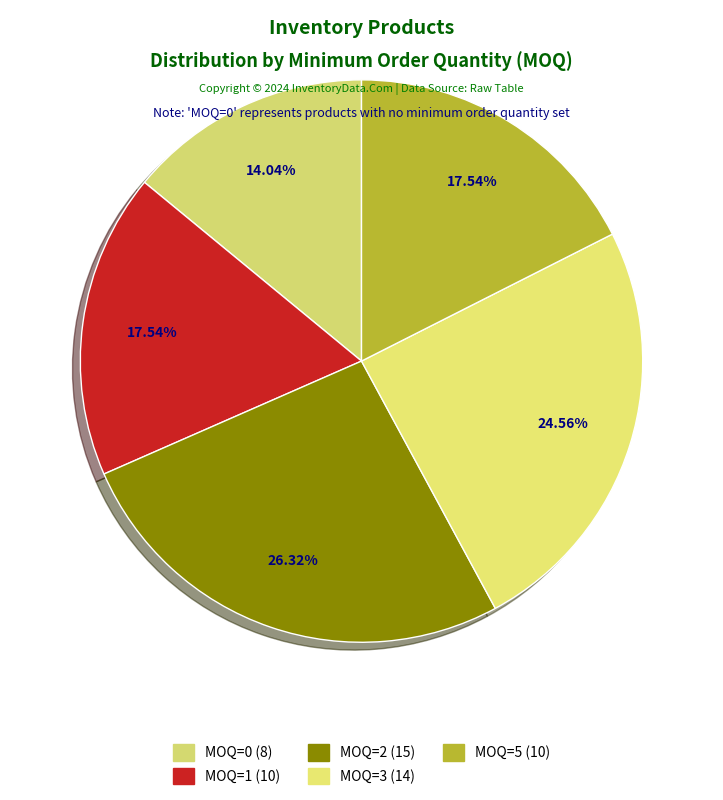

Rank the categories by value from lowest to highest.

MOQ=0, MOQ=1, MOQ=5, MOQ=3, MOQ=2